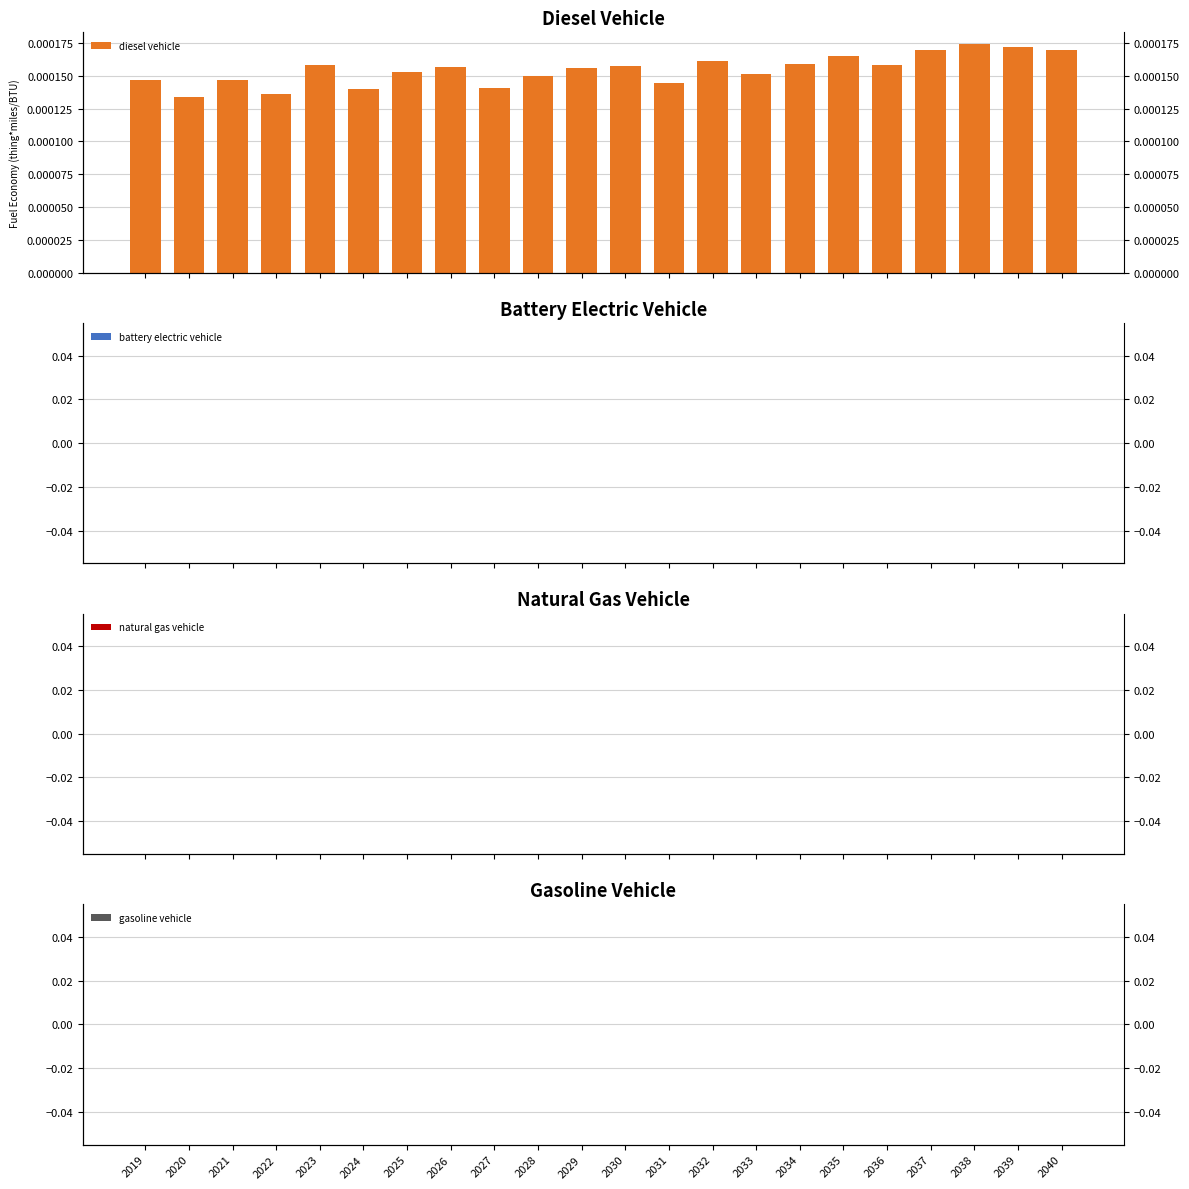

Which category has the highest value in the battery electric vehicle series?

2019